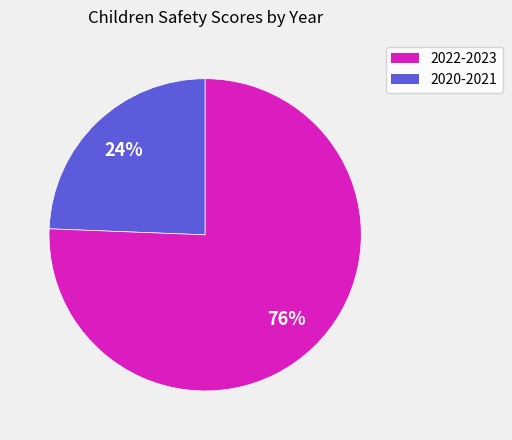

Is there any slice that represents more than half of the pie?

Yes